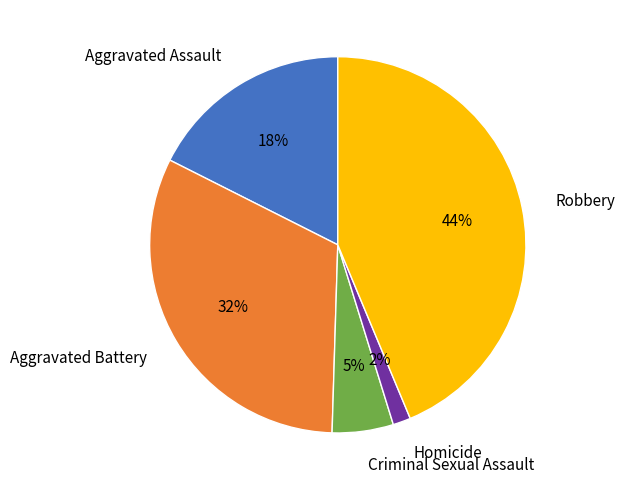

Between Robbery and Aggravated Battery, which is larger?

Robbery